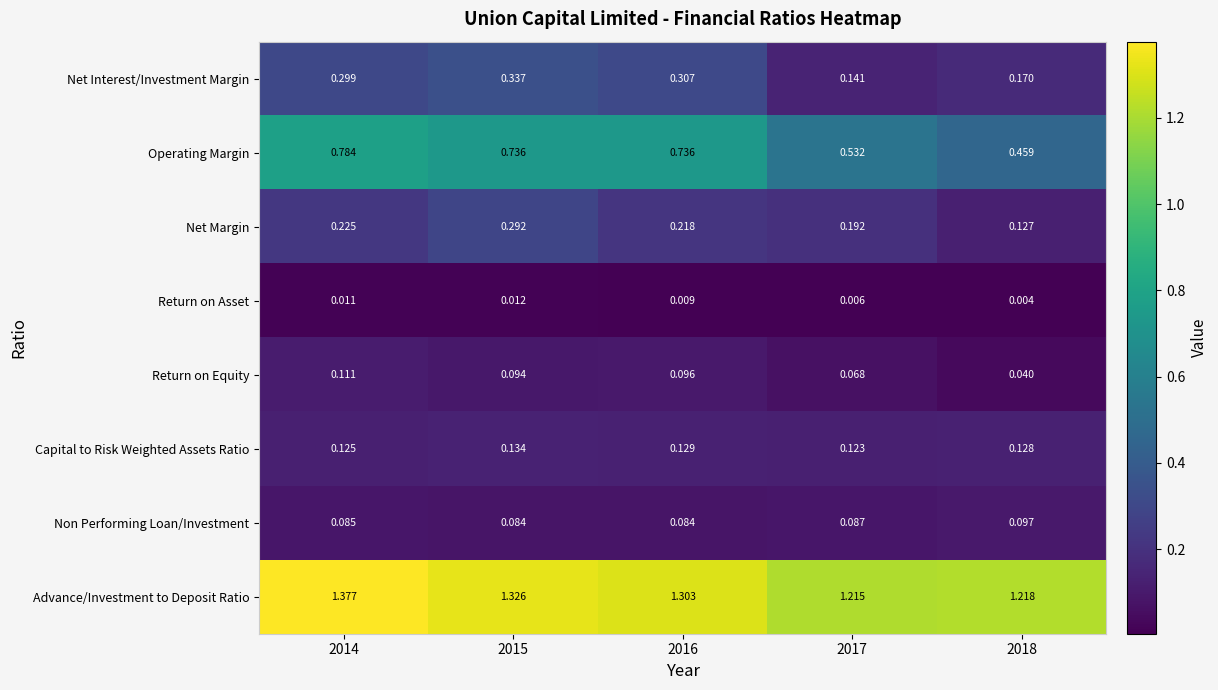

Which series has the largest range (max minus min)?

Operating Margin